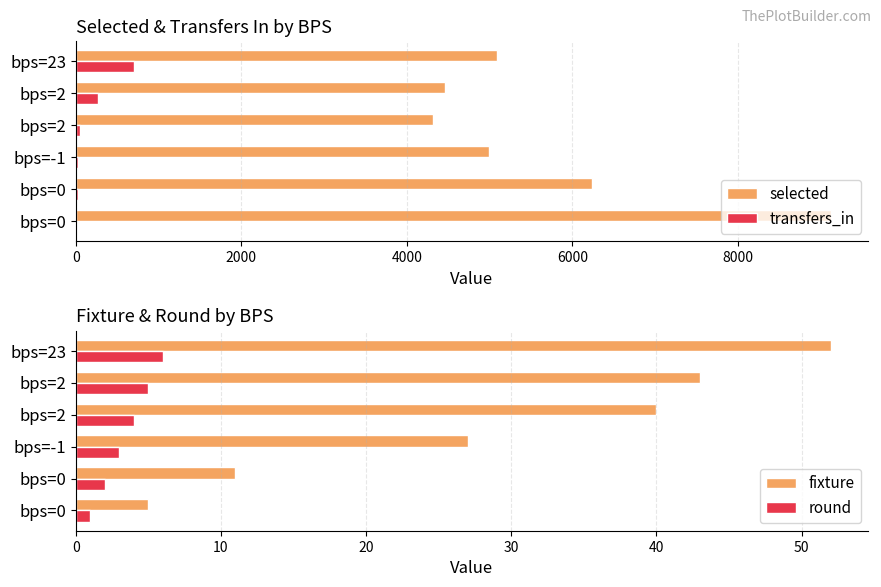

Reading right to left, extract all data points from this chart.

selected: 5091	4457	4315	4999	6235	9121
transfers_in: 706	271	55	23	25	0
fixture: 52	43	40	27	11	5
round: 6	5	4	3	2	1